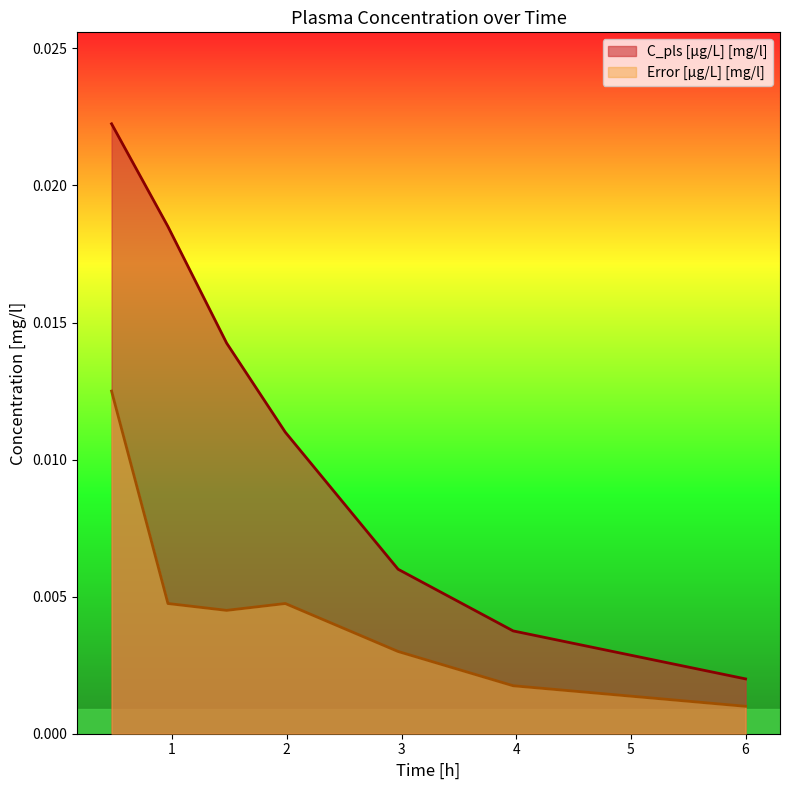

True or false: Error [µg/L] [mg/l] and C_pls [µg/L] [mg/l] cross at least once.

False